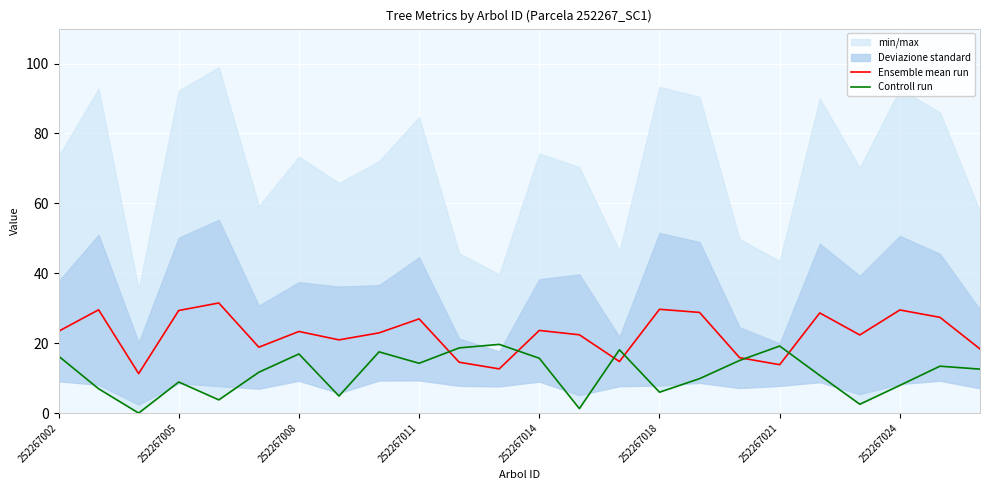

What is the maximum value for Ensemble mean run?

31.5